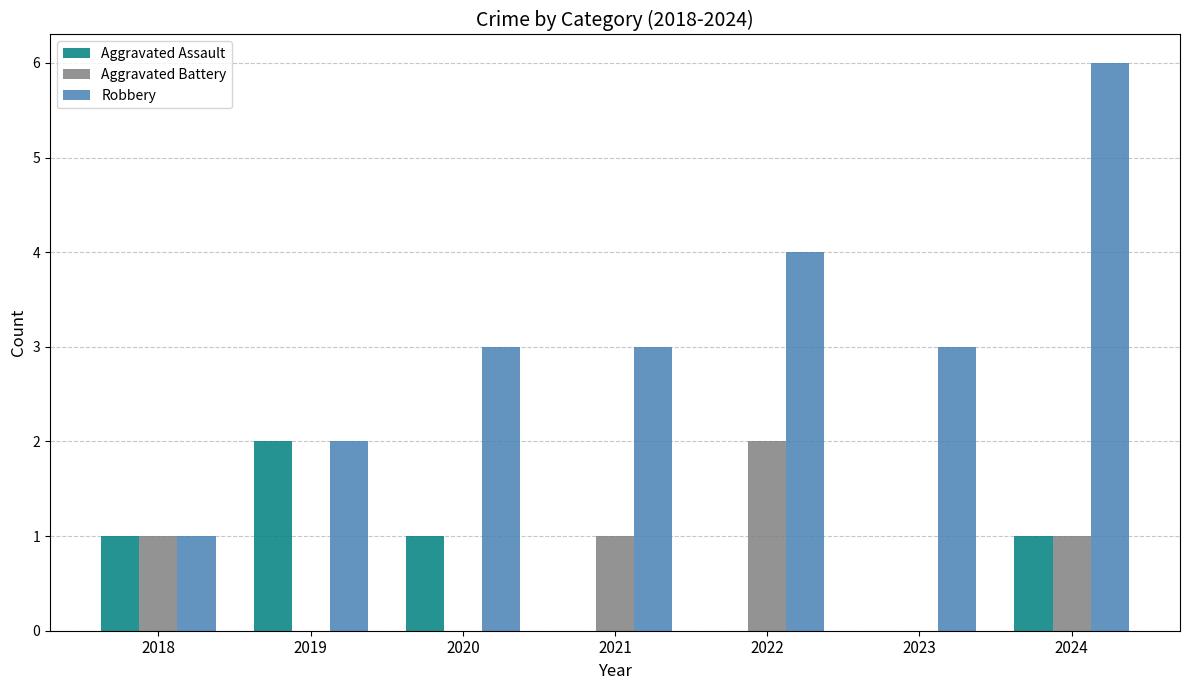

What is the greatest value displayed?

6